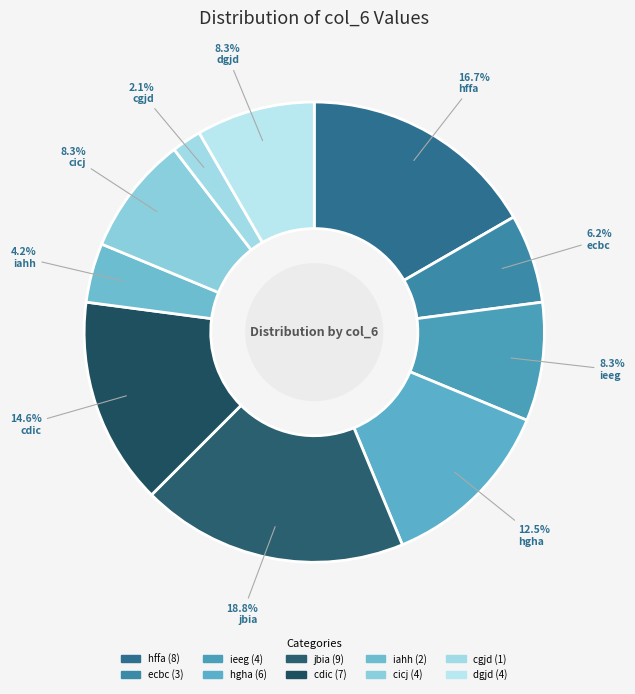

Count the number of slices in the pie.

10